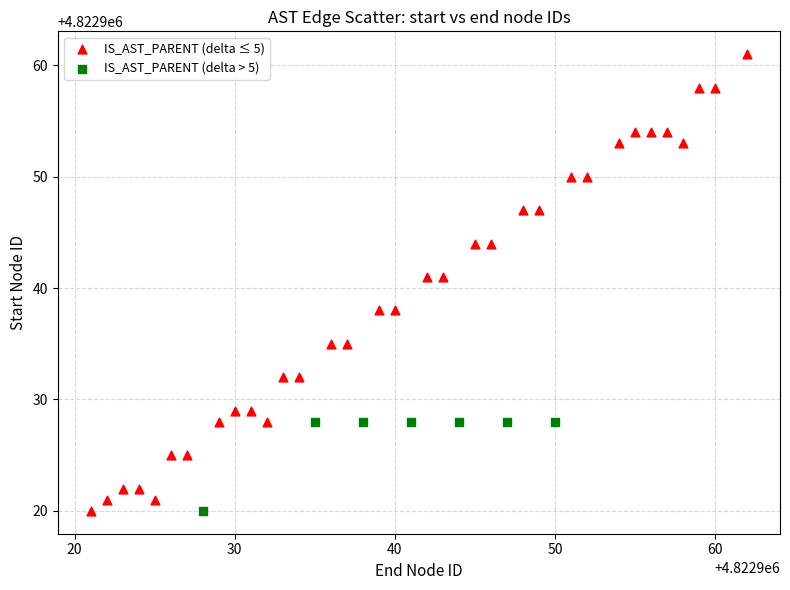

Which series has the largest Y range (max minus min)?

IS_AST_PARENT (delta ≤ 5)